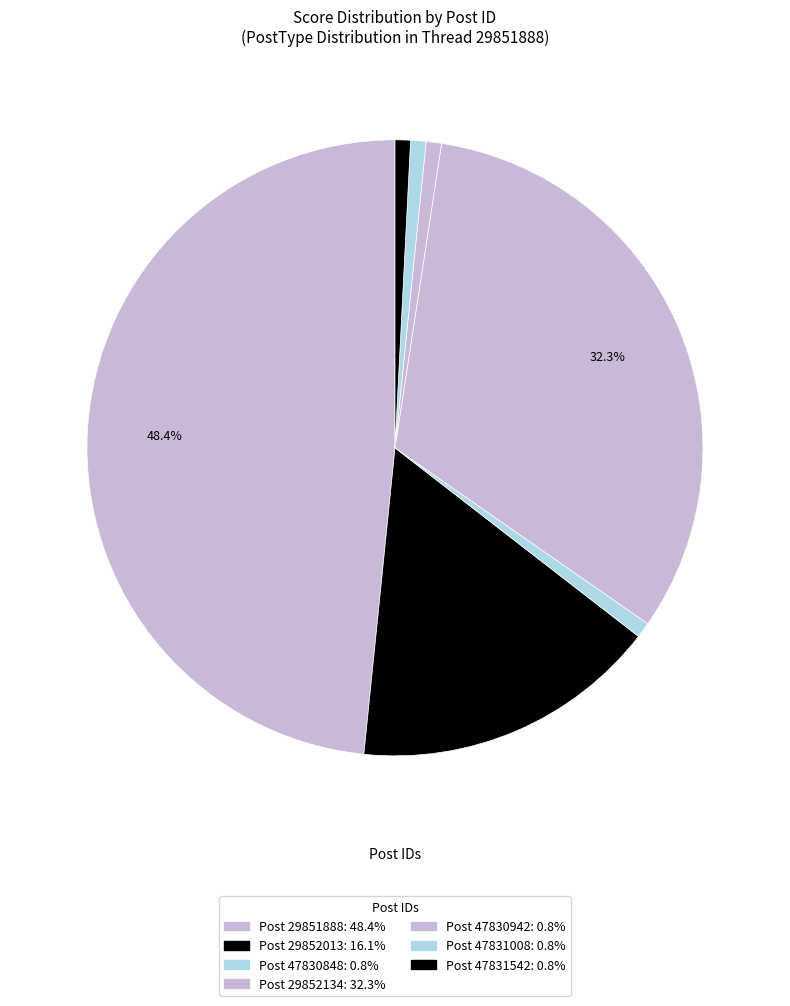

Does any single category account for the majority?

No